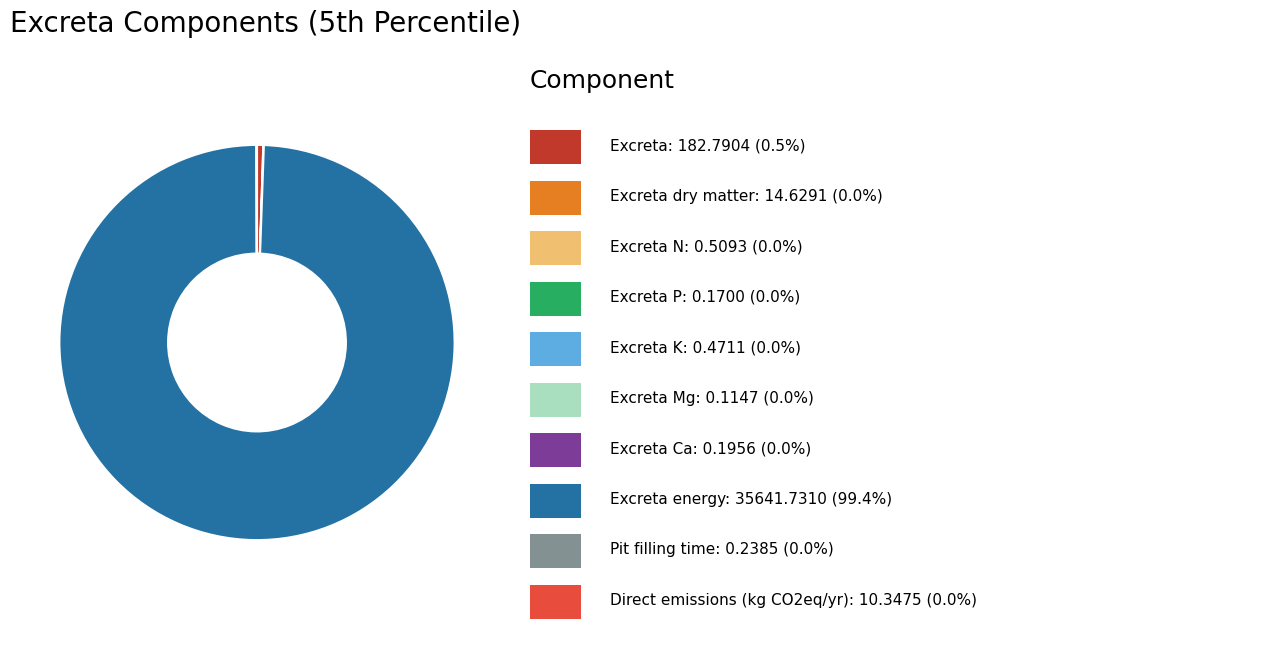

Does any single category account for the majority?

Yes